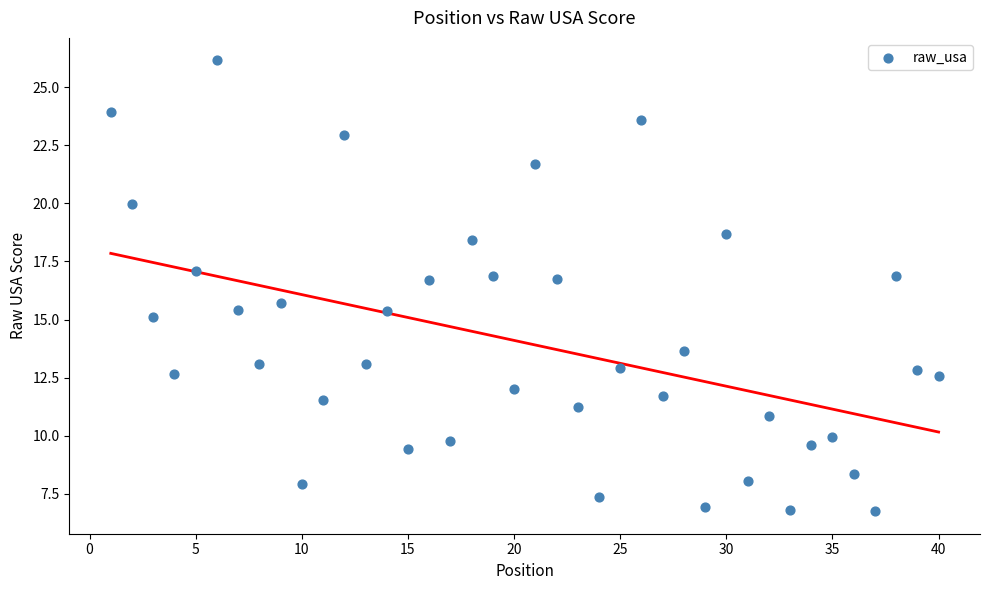

What Y value in the scatter plot is closest to 16?

15.7